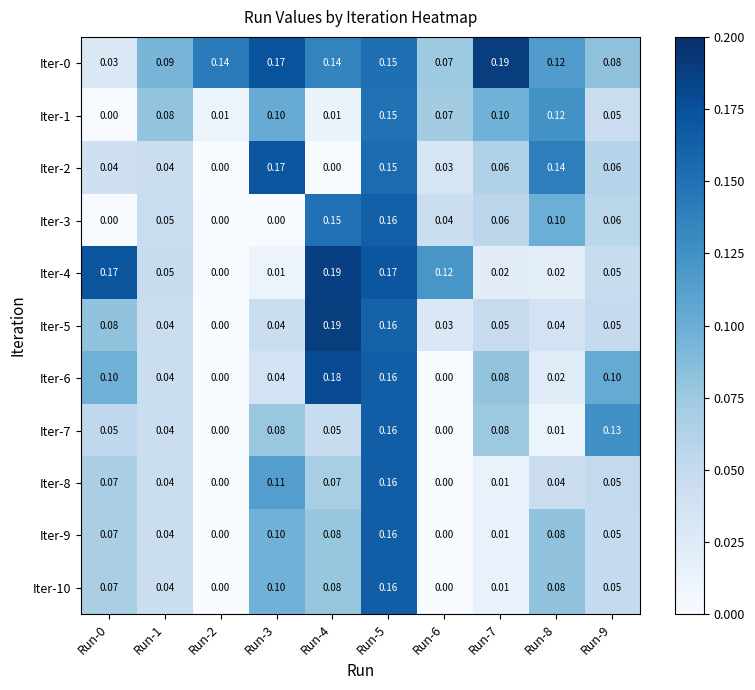

What is the difference between the highest and lowest values at Run-6?

0.1